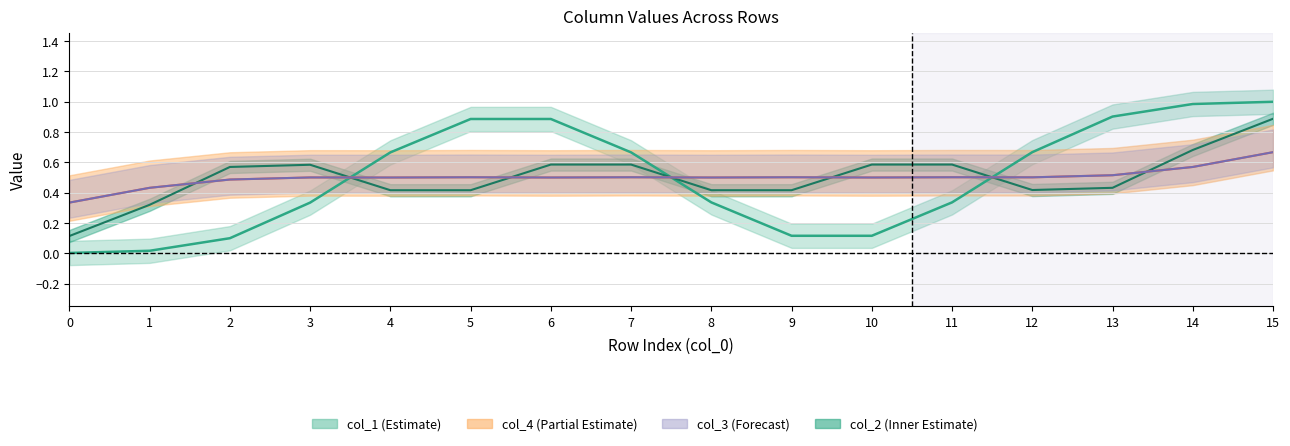

Count the number of categories in the chart.

16